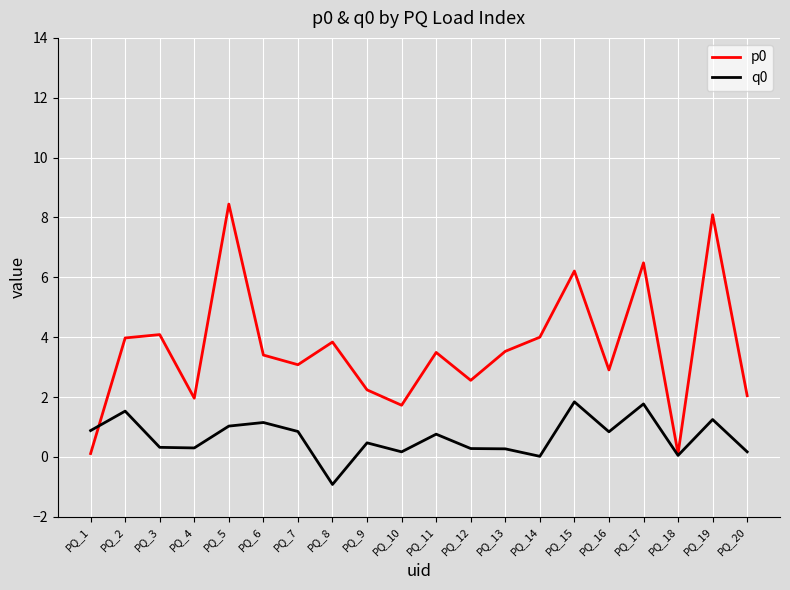

What is the smallest value displayed?

-0.9